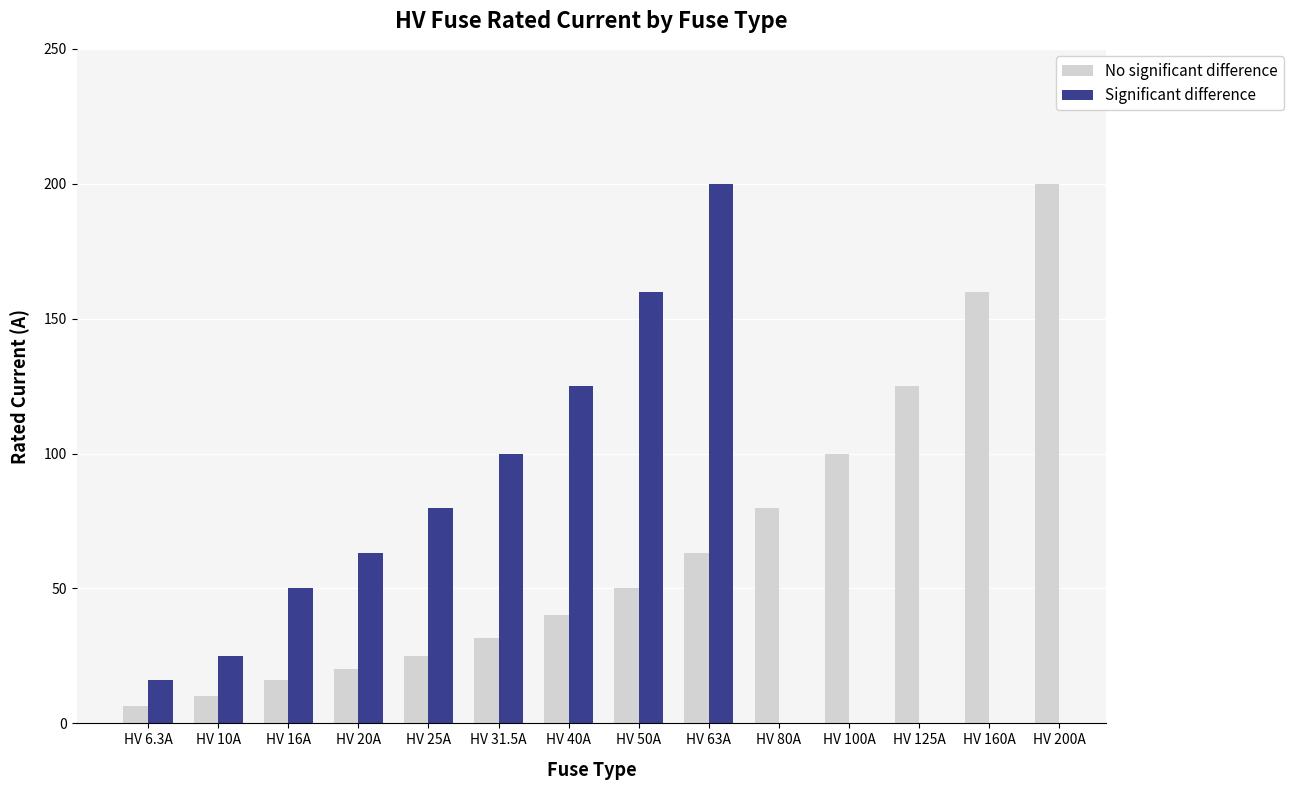

The chart shows a value of 42.8 at HV 80A. True or false?

False